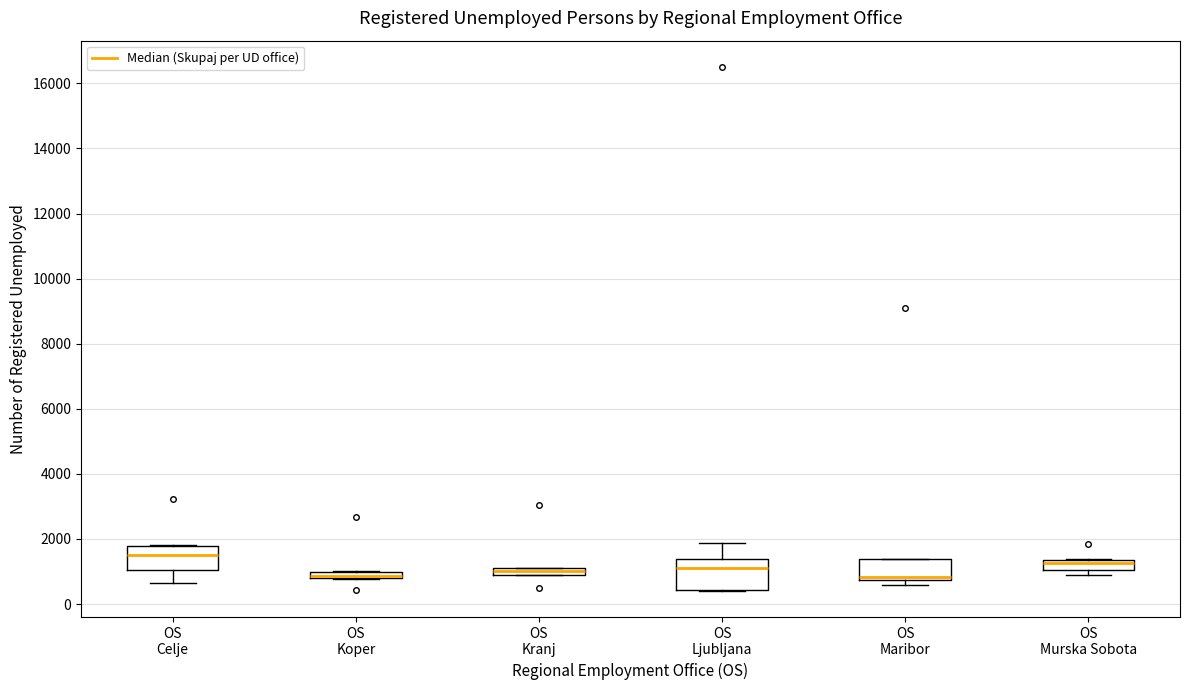

Where is the upper edge of the box for OS Celje on the y-axis? The values are not printed on the chart, so give them approximately, as read against the axis.

1800